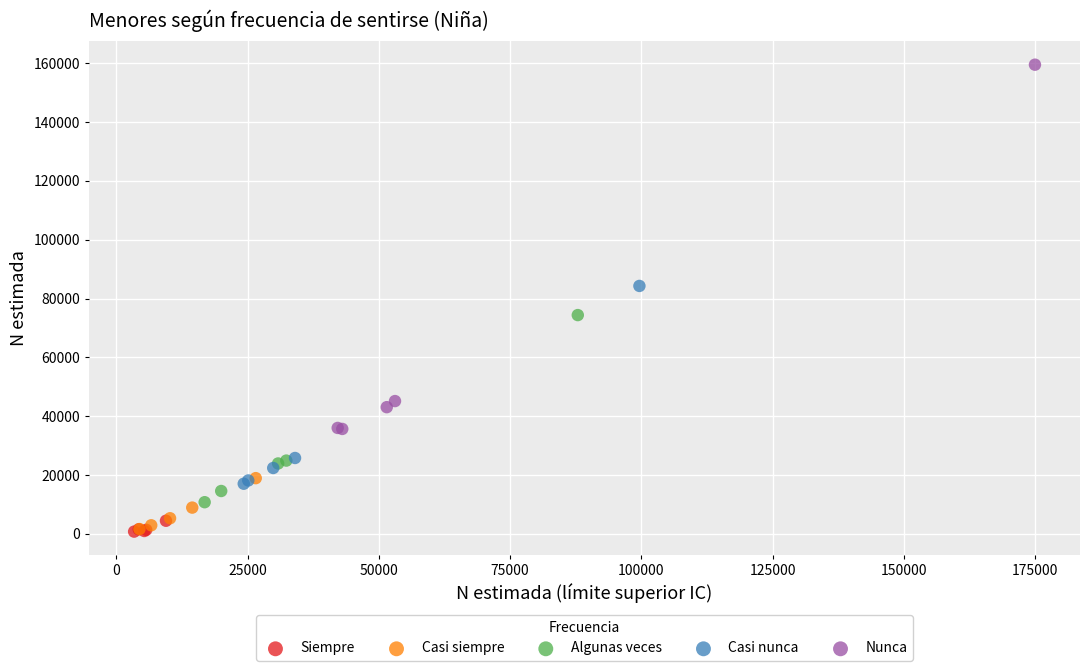

Which series has the widest spread of Y values?

Nunca